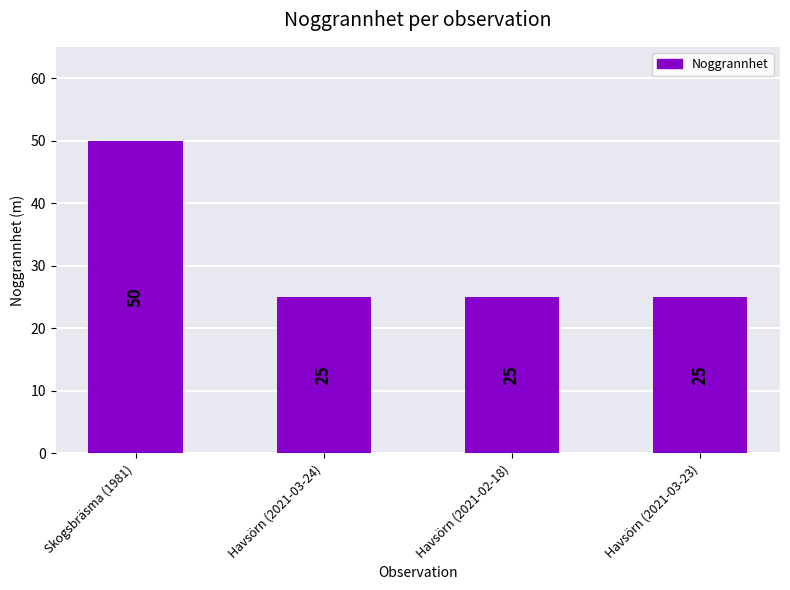

What is the smallest value displayed?

25